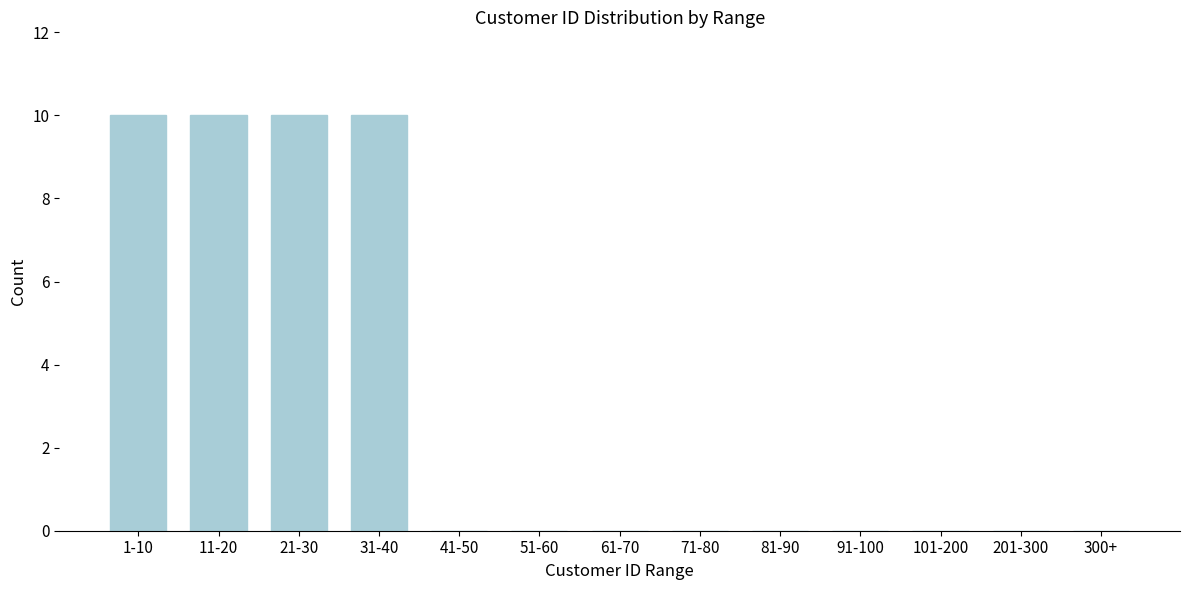

Reading left to right, extract all data points from this chart.

1-10=10	11-20=10	21-30=10	31-40=10	41-50=0	51-60=0	61-70=0	71-80=0	81-90=0	91-100=0	101-200=0	201-300=0	300+=0